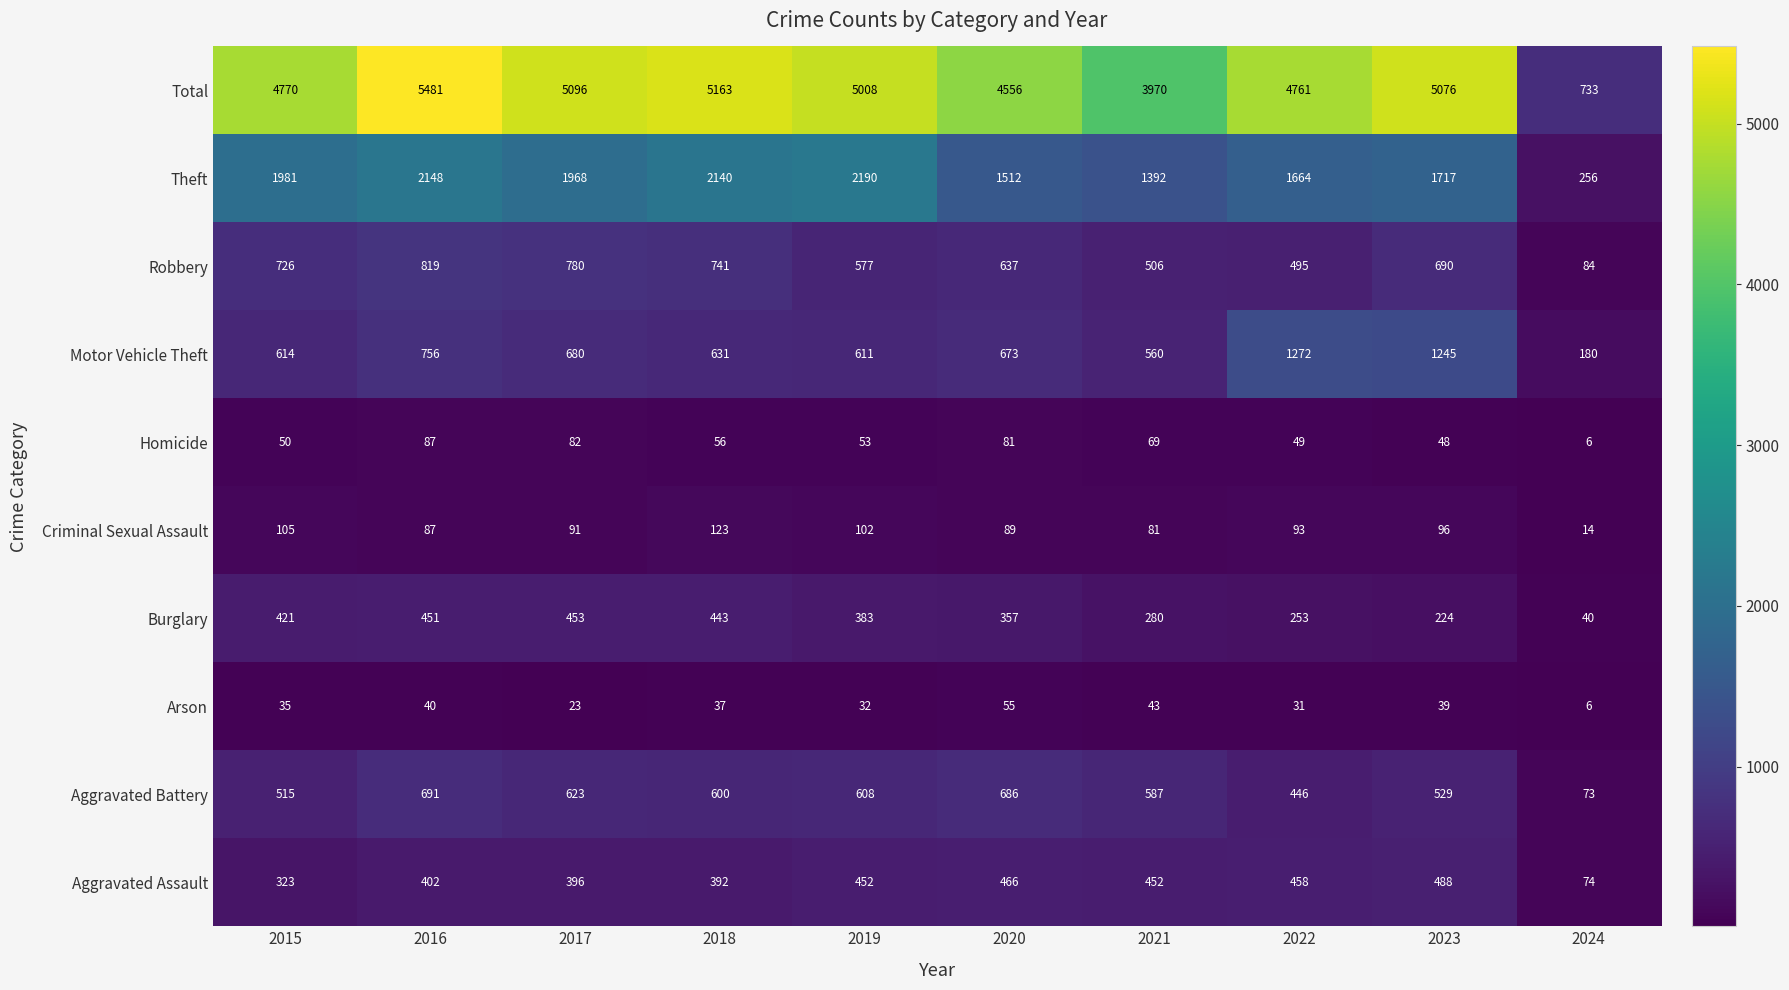

Which series has the largest range (max minus min)?

Total